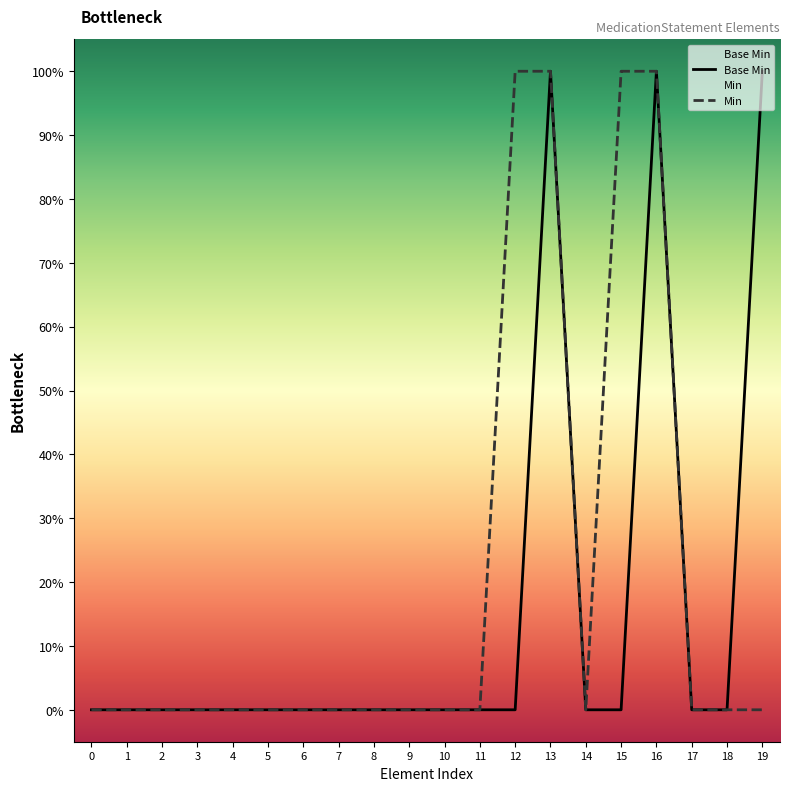

What is the difference between the Base Min values at 5 and 16?

1